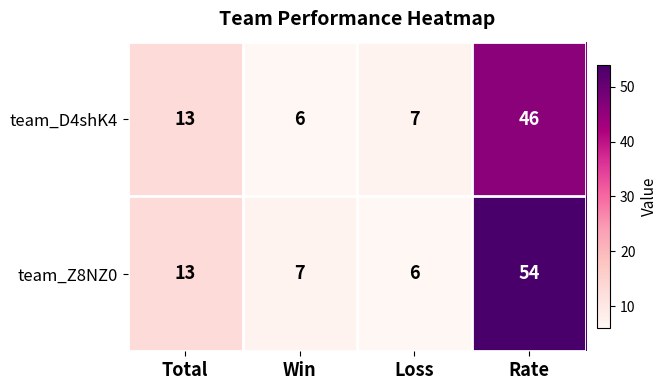

How many categories are shown in the chart?

4